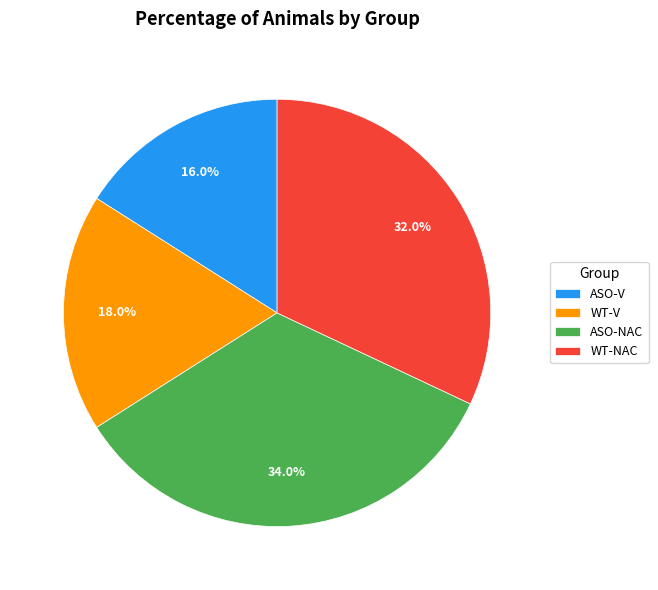

To the nearest percent, what is the difference between the ASO-V and WT-NAC slice percentages?

16%